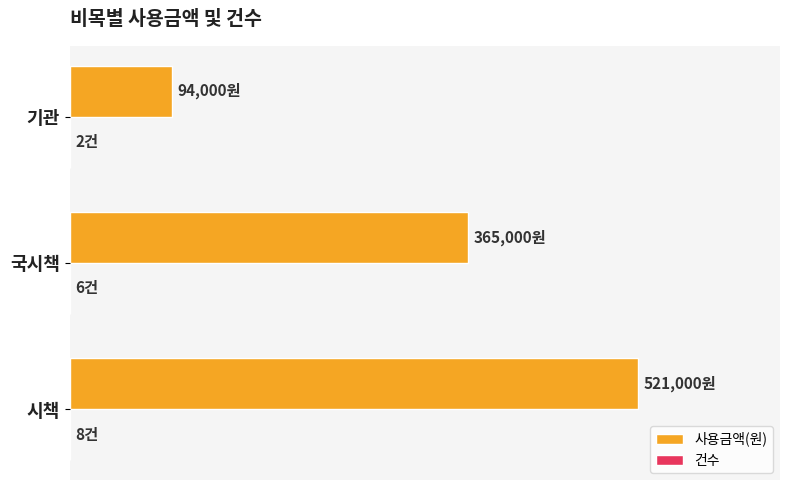

Where is 사용금액(원) nearest to the value 307500?

국시책